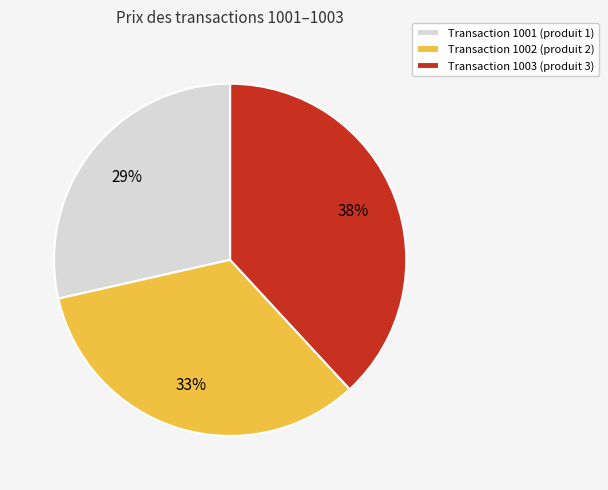

To the nearest percent, what is the combined percentage of Transaction 1003 (produit 3) and Transaction 1002 (produit 2)?

71%